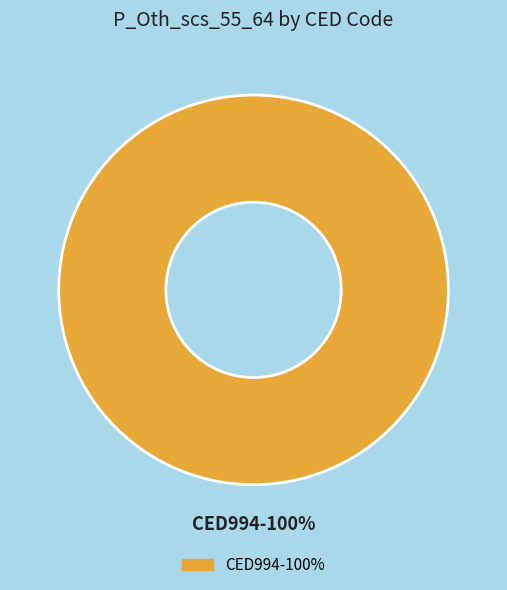

To the nearest percent, what percentage of the pie is CED994?

100%